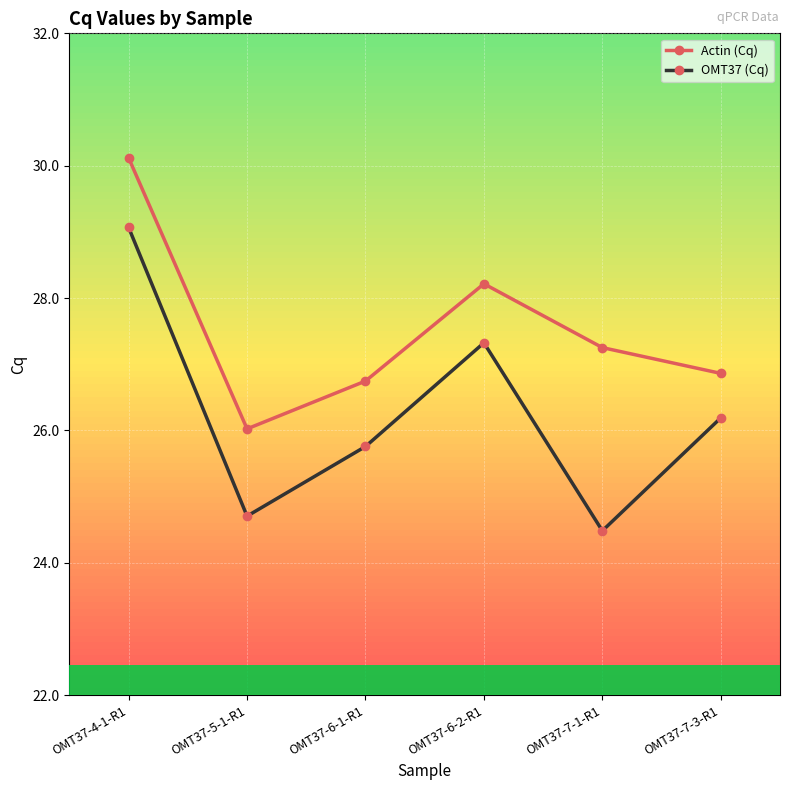

Does the chart have visible grid lines?

Yes